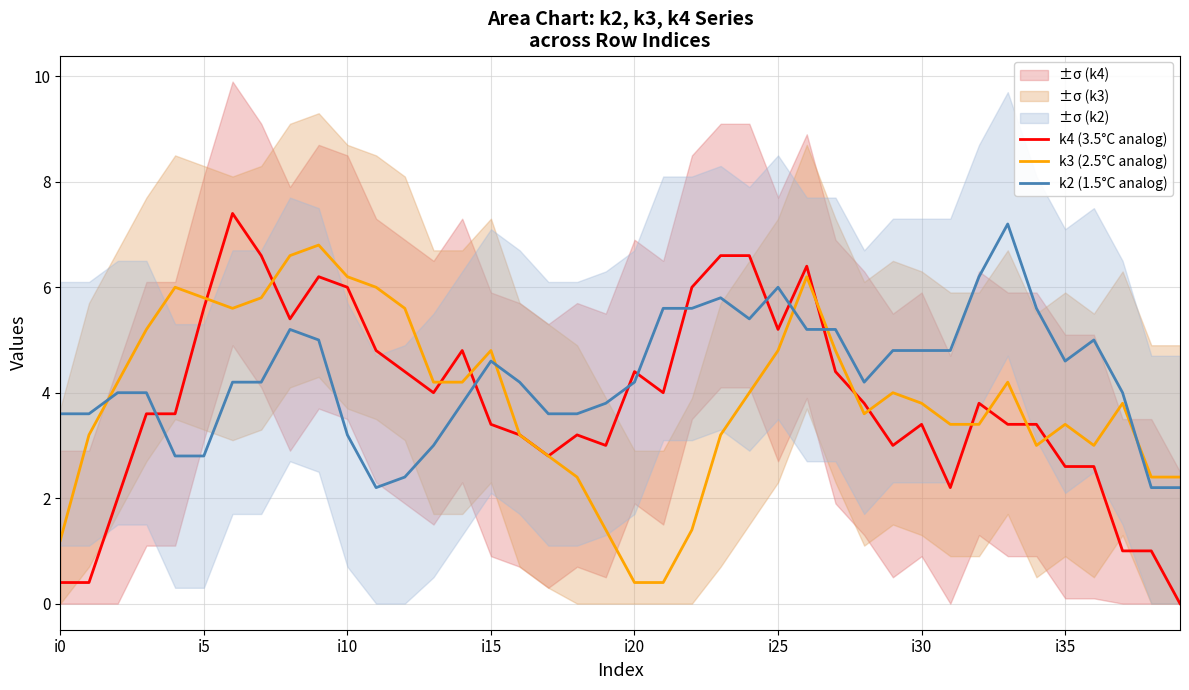

True or false: k4 (3.5°C analog) has a value of 0.6 at i35.

False